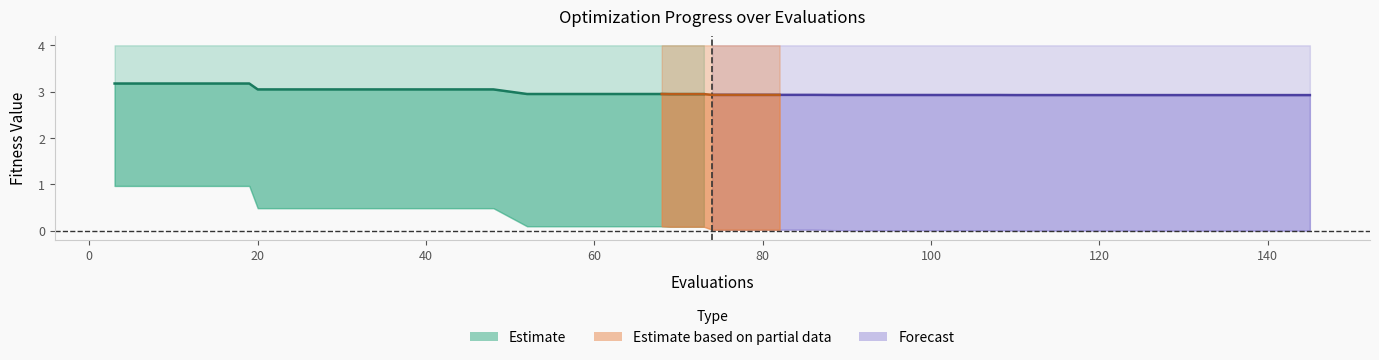

What is the difference between the second highest and second lowest values in the mean series?

0.2